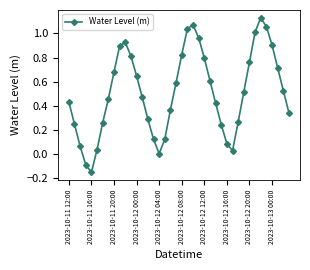

How many points are lower than both their immediate neighbors (excluding endpoints)?

3